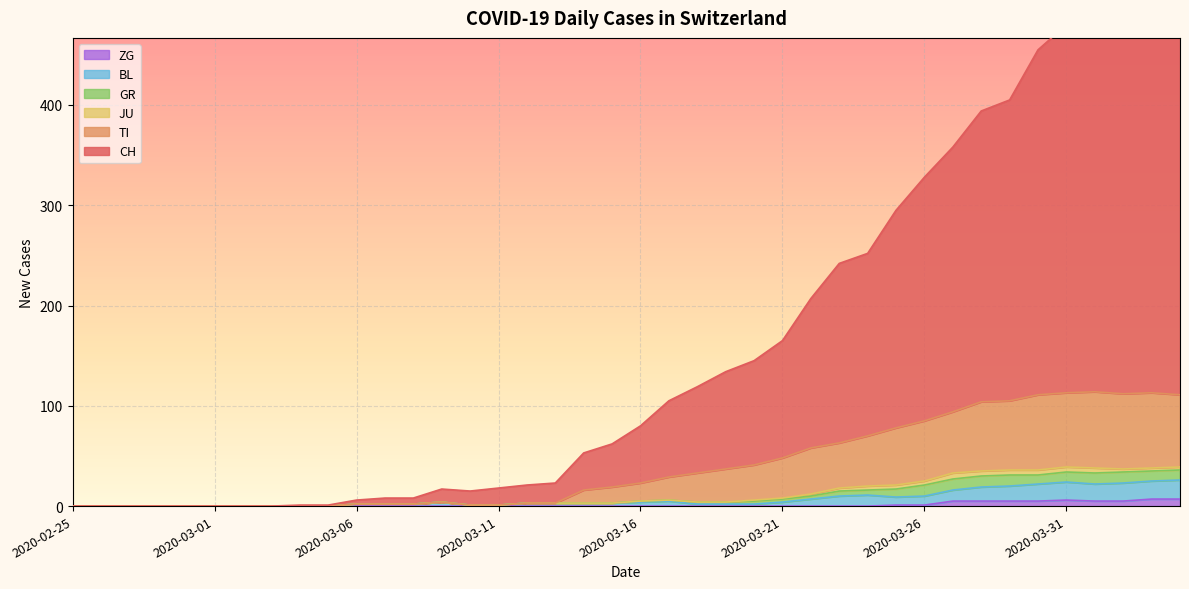

Which series changed the most between 2020-03-24 and 2020-03-26?

CH